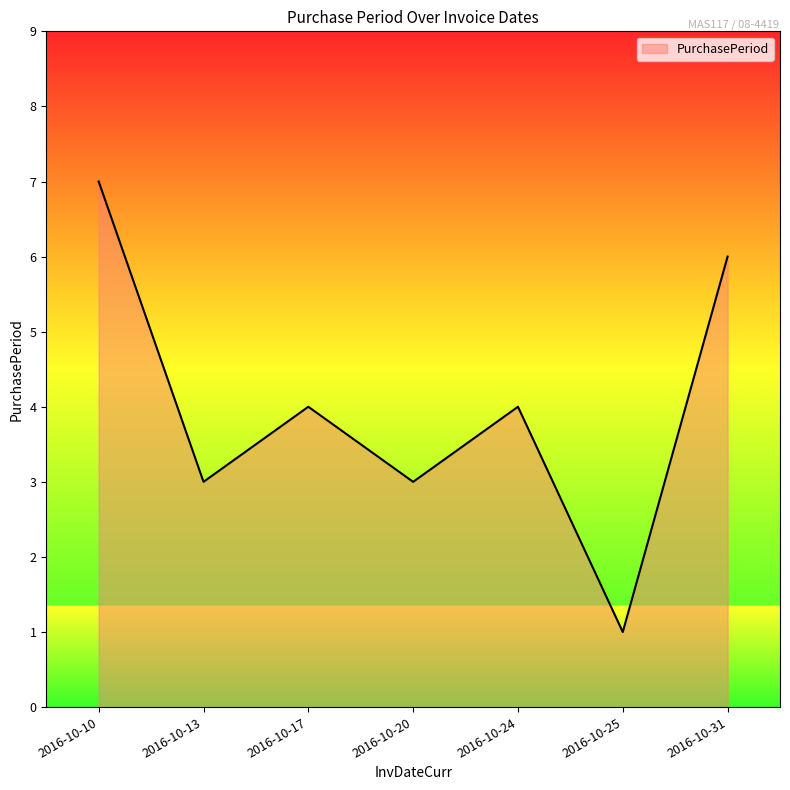

What is the difference between the maximum and second lowest values?

4